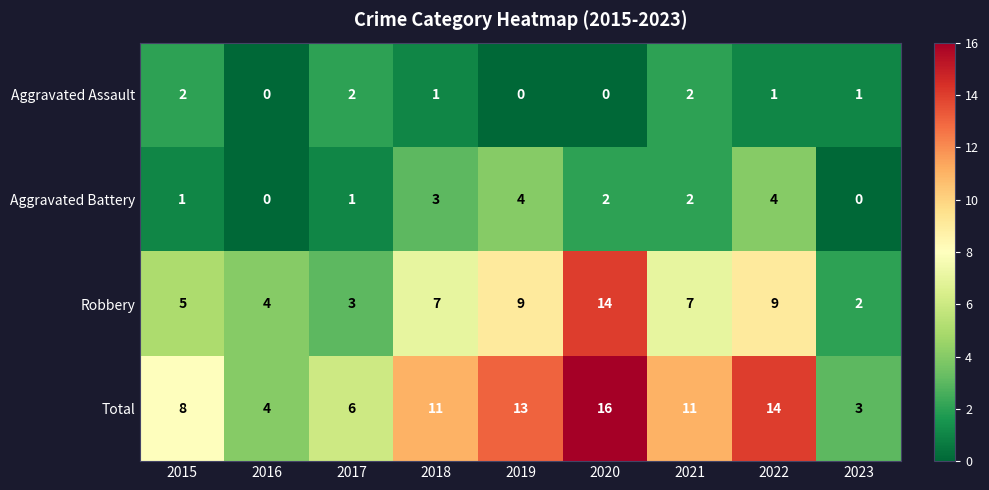

What is the greatest value displayed?

16